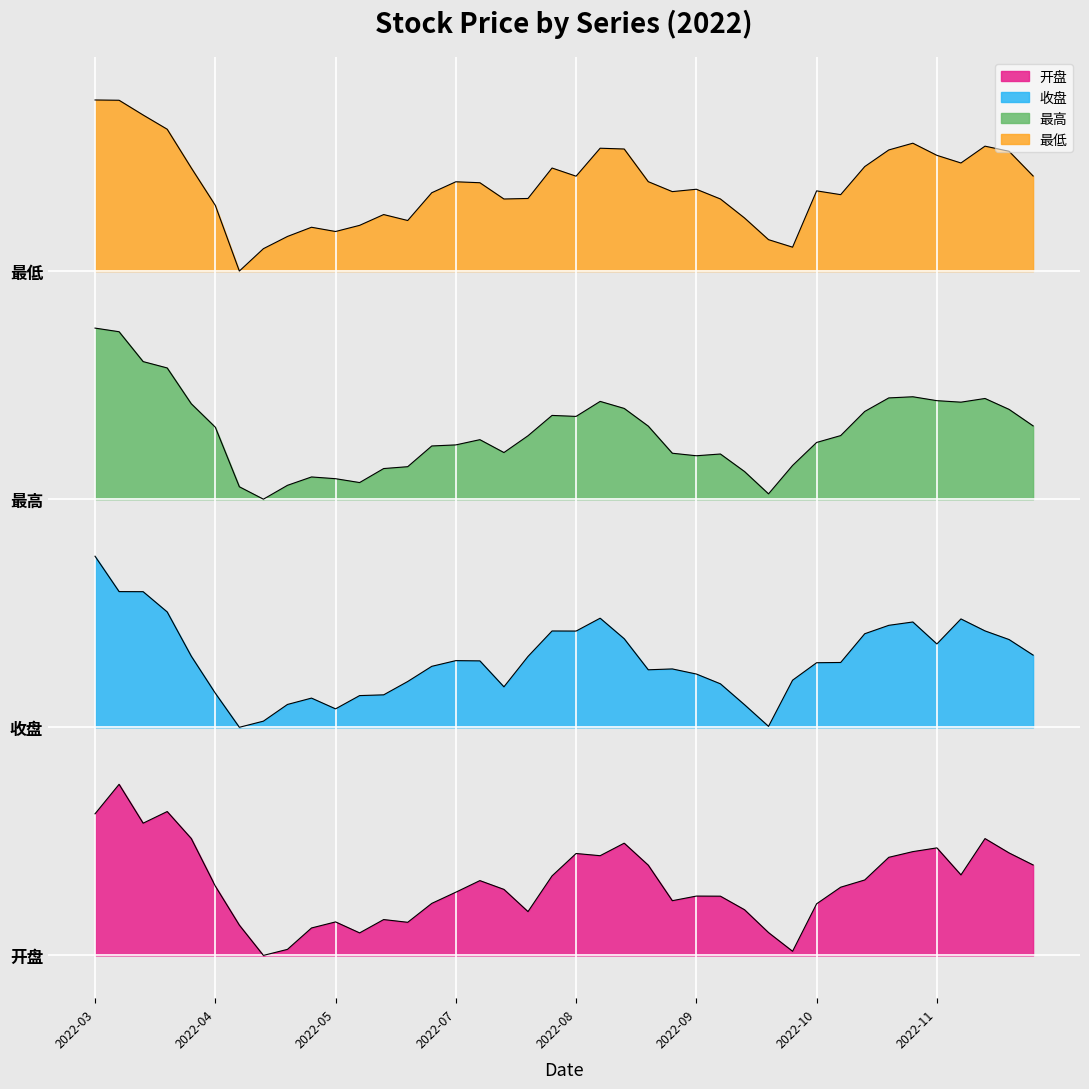

The value of 开盘 at 2022-04-08 is 224.3. True or false?

False